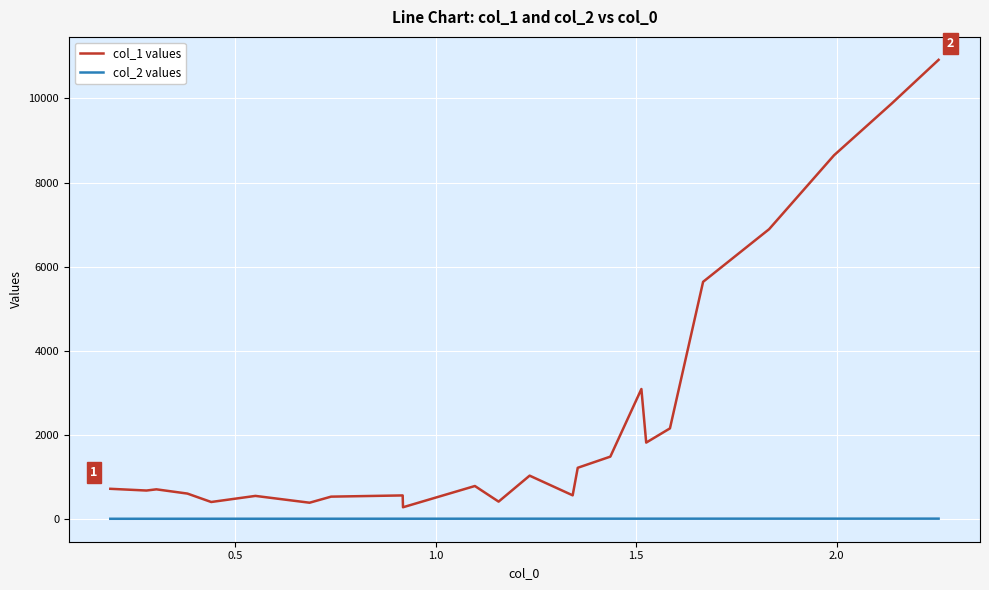

What are all the series names shown in the legend?

col_1 values, col_2 values